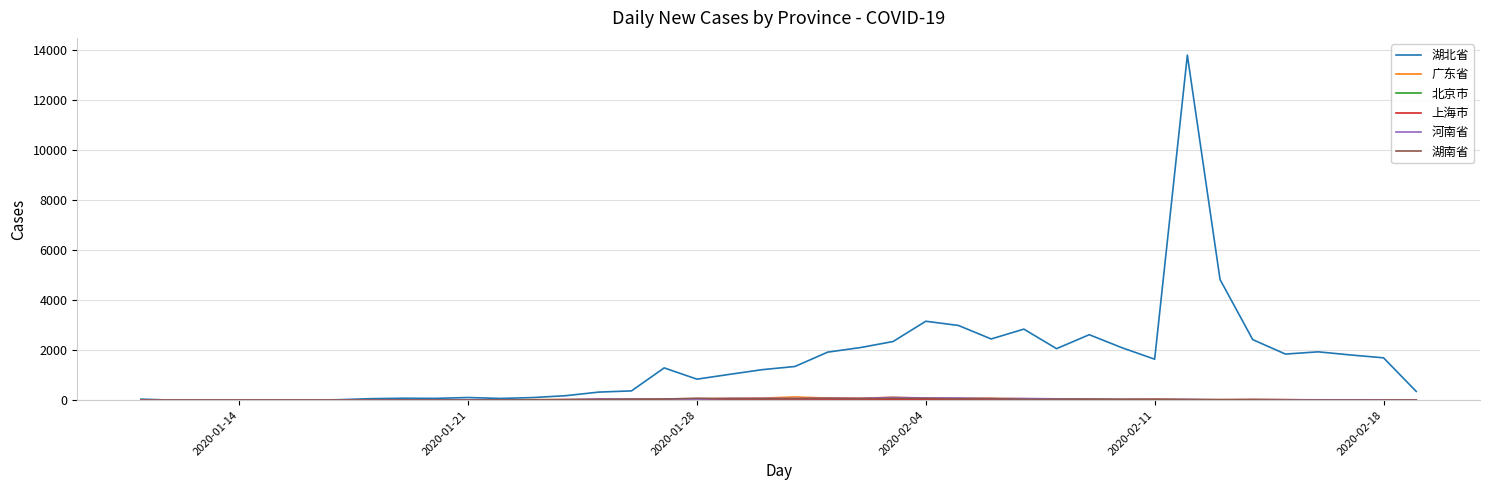

Which series has the largest range (max minus min)?

湖北省